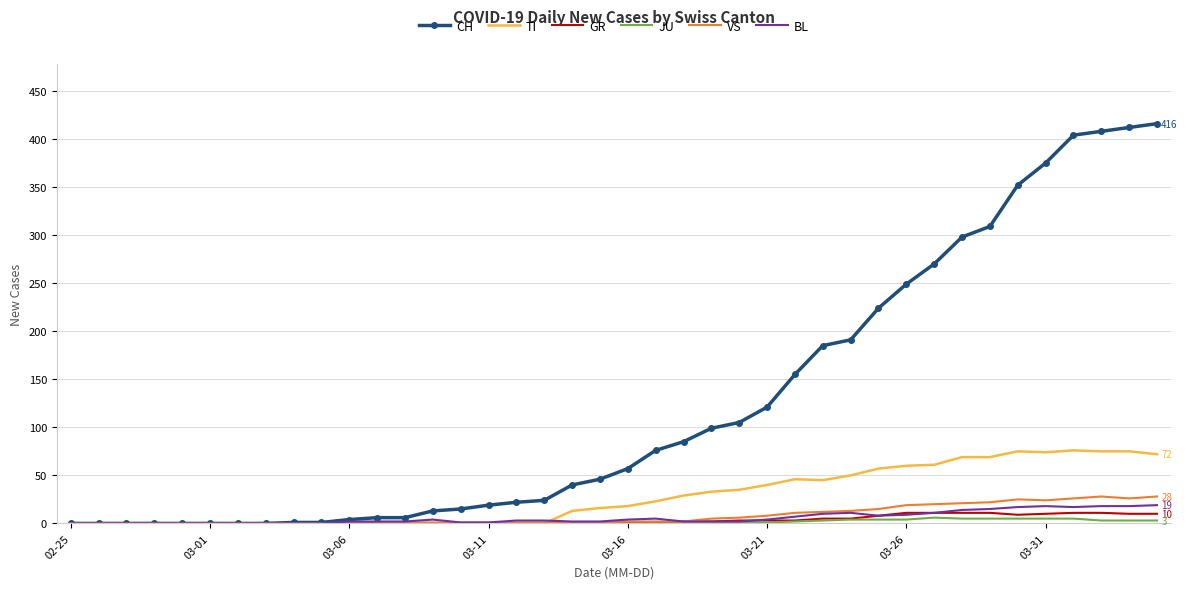

What is the sum of all CH values?

4988